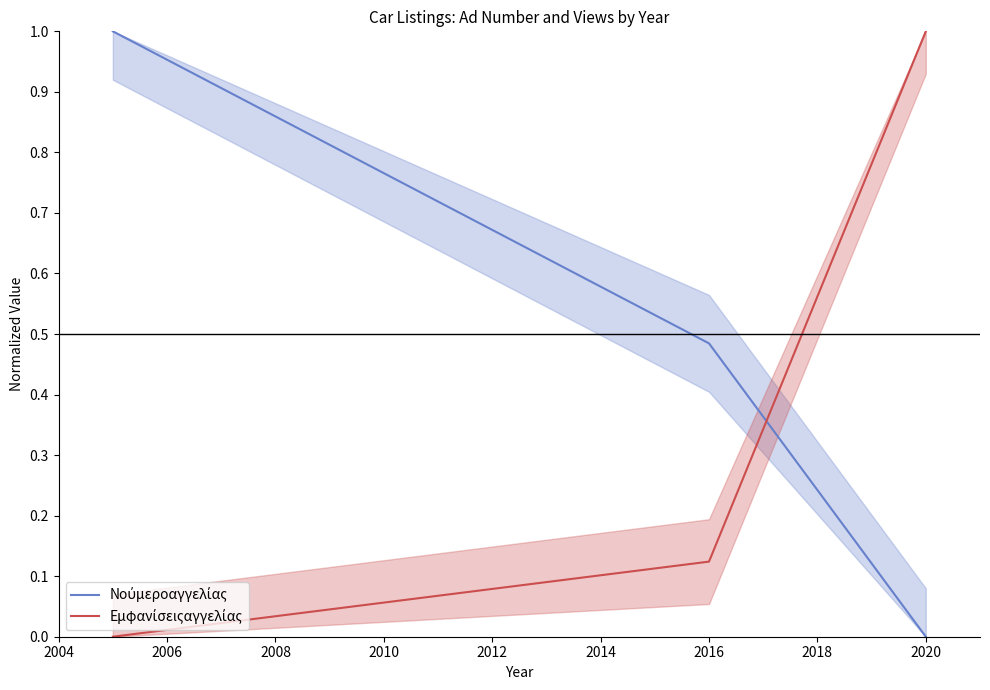

How many positive values does the Νούμεροαγγελίας series have?

2